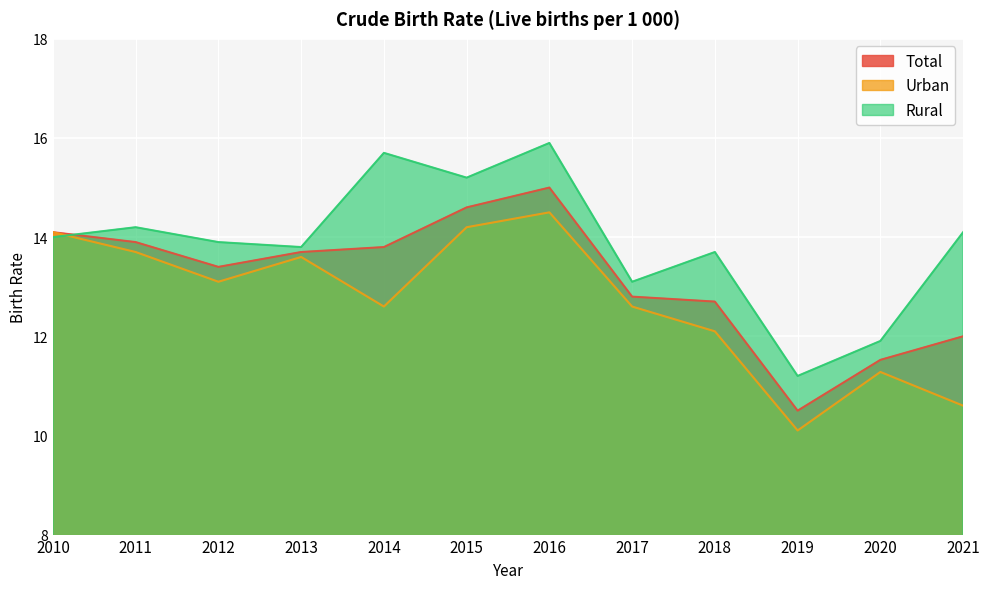

How many interior local valleys does the Urban series have?

3